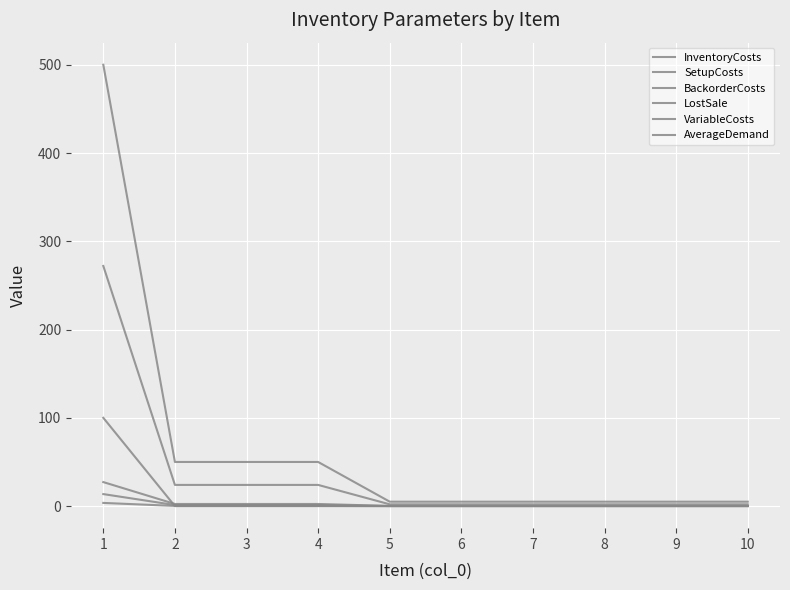

What is the maximum value for VariableCosts?

3.6